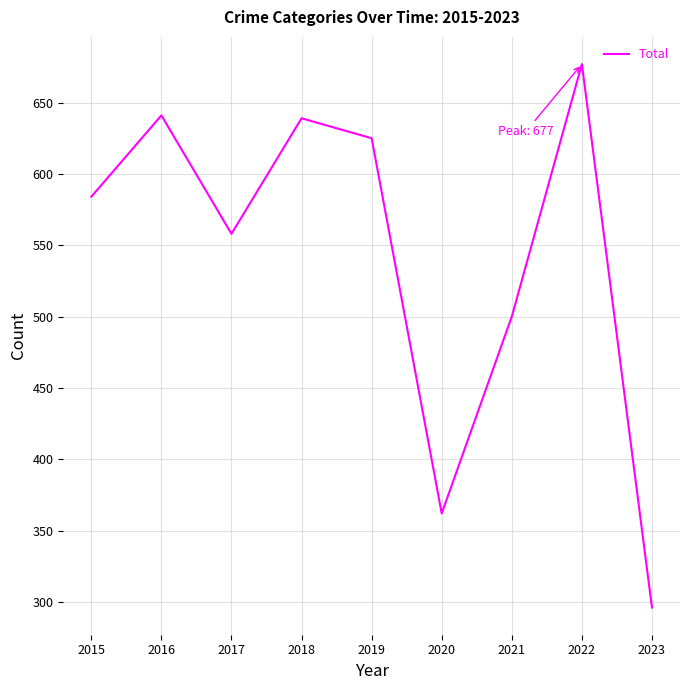

What is the approximate value at 2020, to the nearest 10?

360